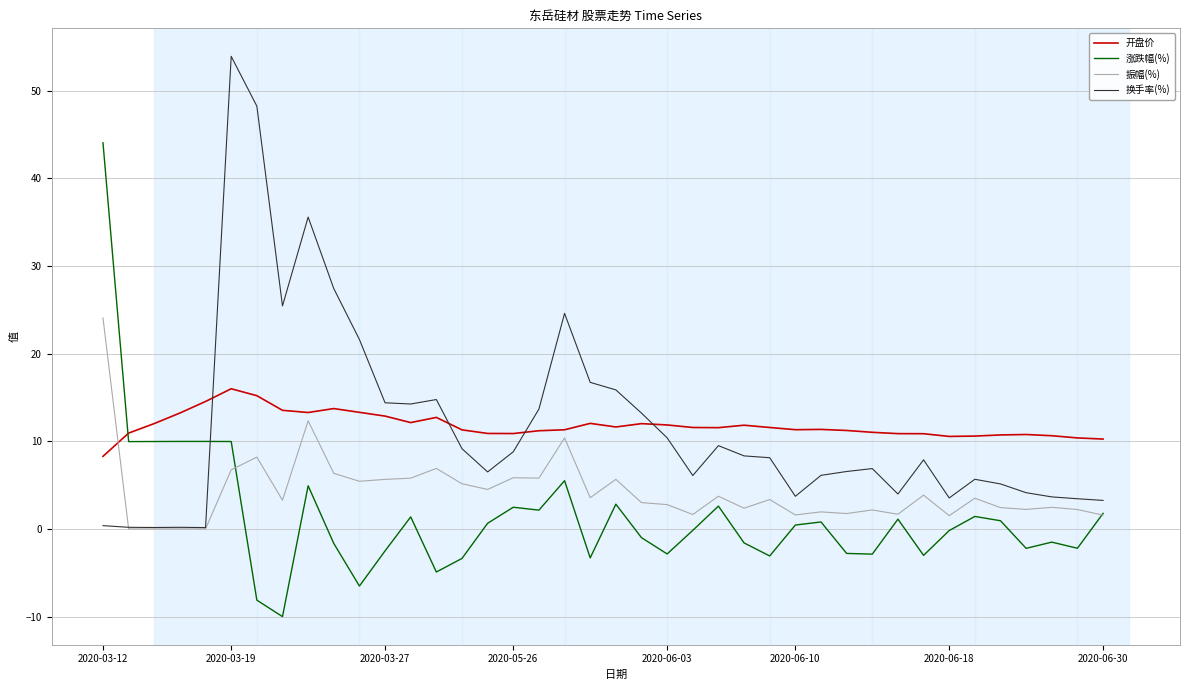

After their last crossing, which series has the higher values: 换手率(%) or 开盘价?

开盘价